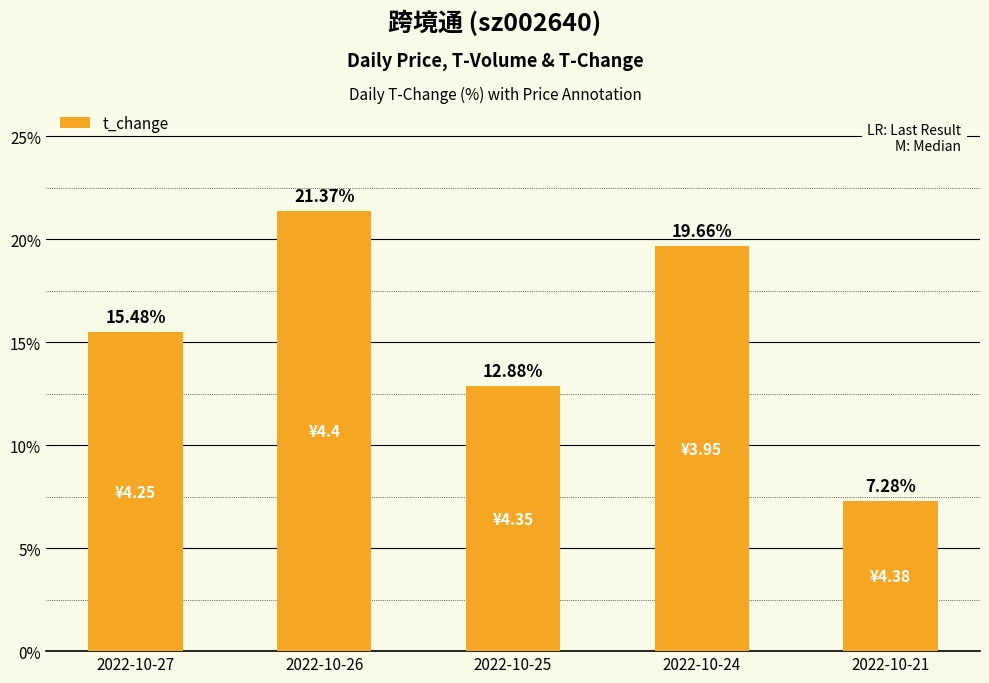

What is the difference between the second highest and minimum values?

12.4